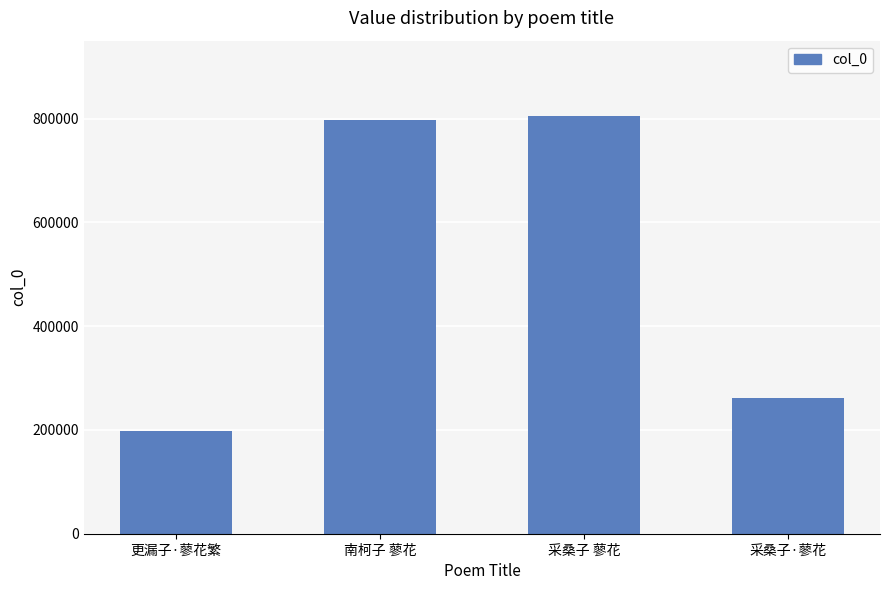

Reading right to left, what are all the values shown in this chart?

262515	805515	796916	197183